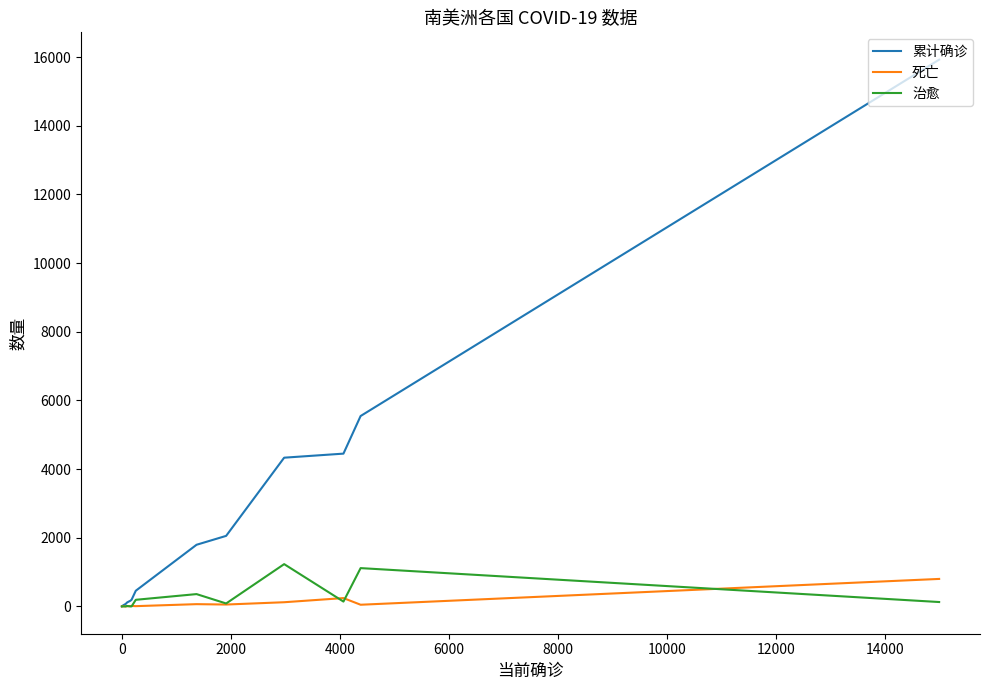

Which series has the widest spread of values?

累计确诊